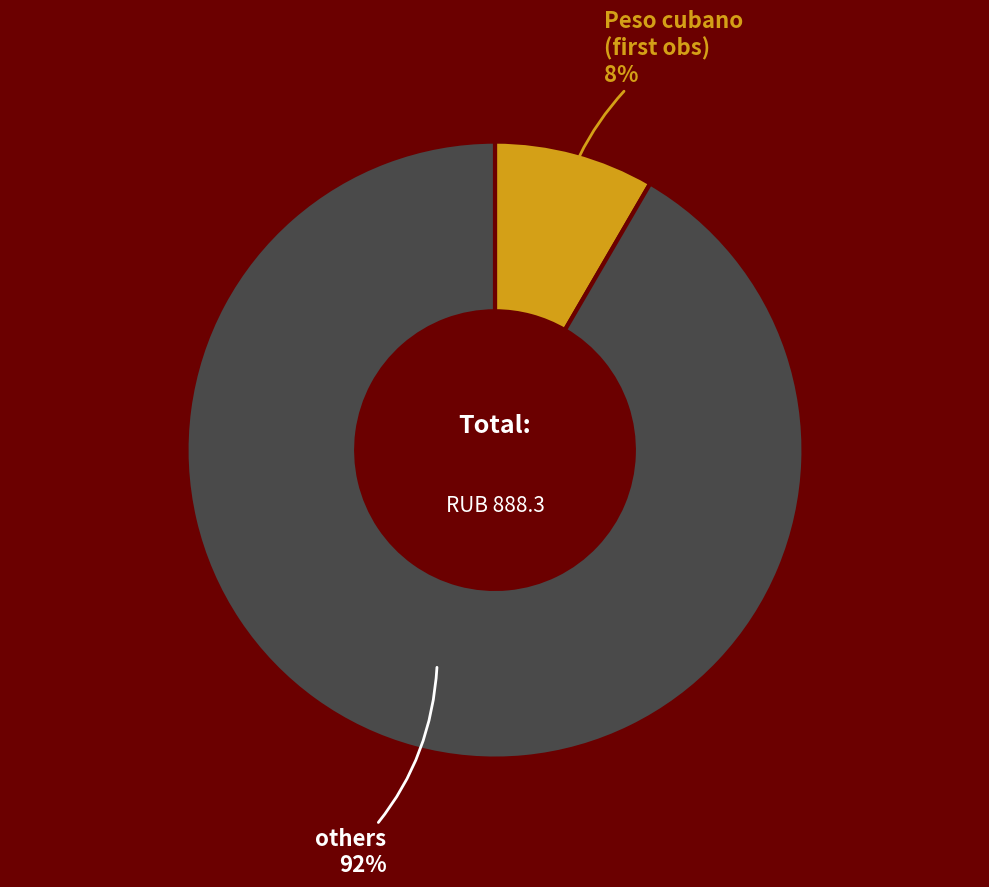

To the nearest percent, what is the average slice percentage?

50%